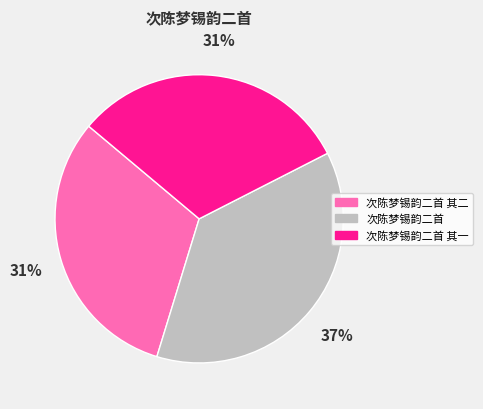

Is there any slice that represents more than half of the pie?

No